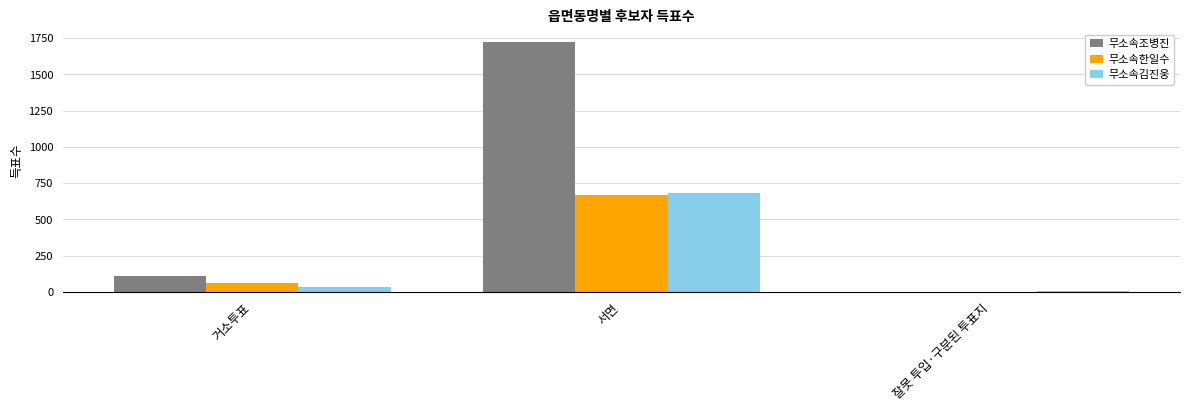

The 무소속조병진 series shows 554 at 서면. True or false?

False